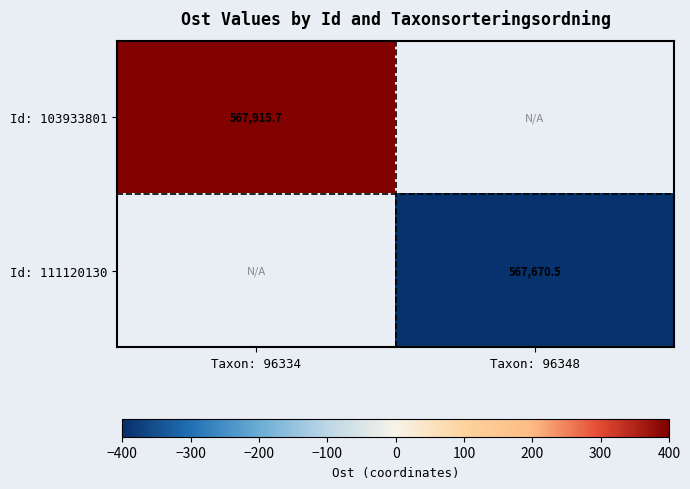

Is the value of Id: 103933801 at Taxon: 96334 greater than the value of Id: 111120130 at Taxon: 96348?

Yes